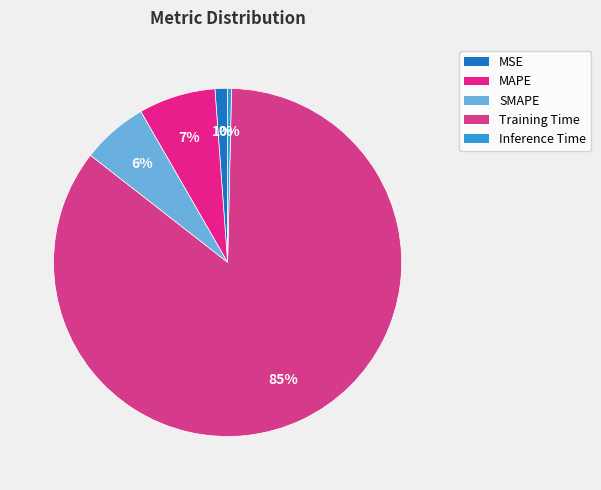

What is the majority slice?

Training Time